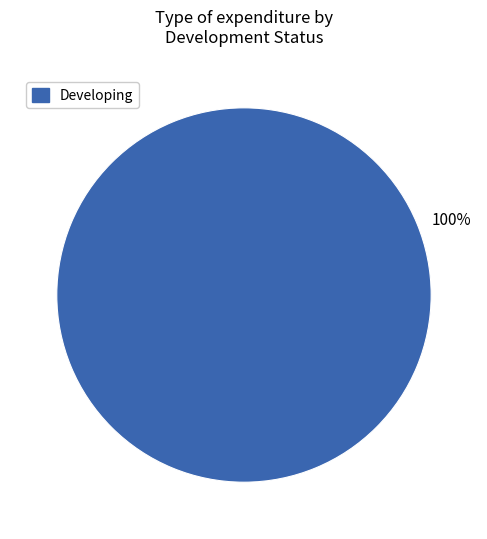

True or false: Developing accounts for 100% of the total.

True